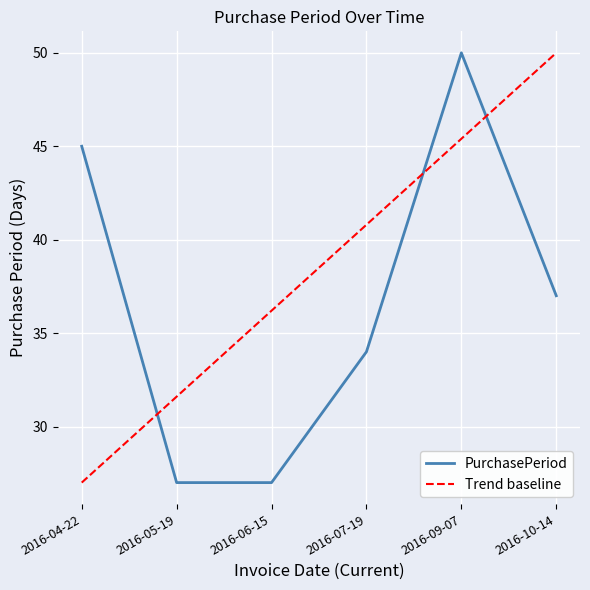

What is the label of the 1st point from the right?

2016-10-14